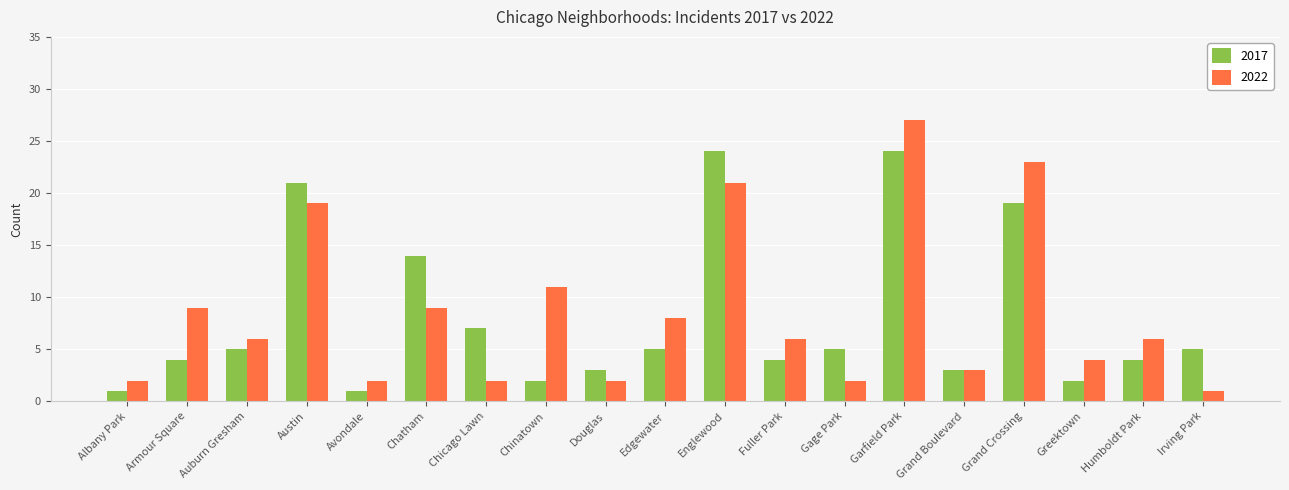

Which series changed the most between Englewood and Garfield Park?

2022